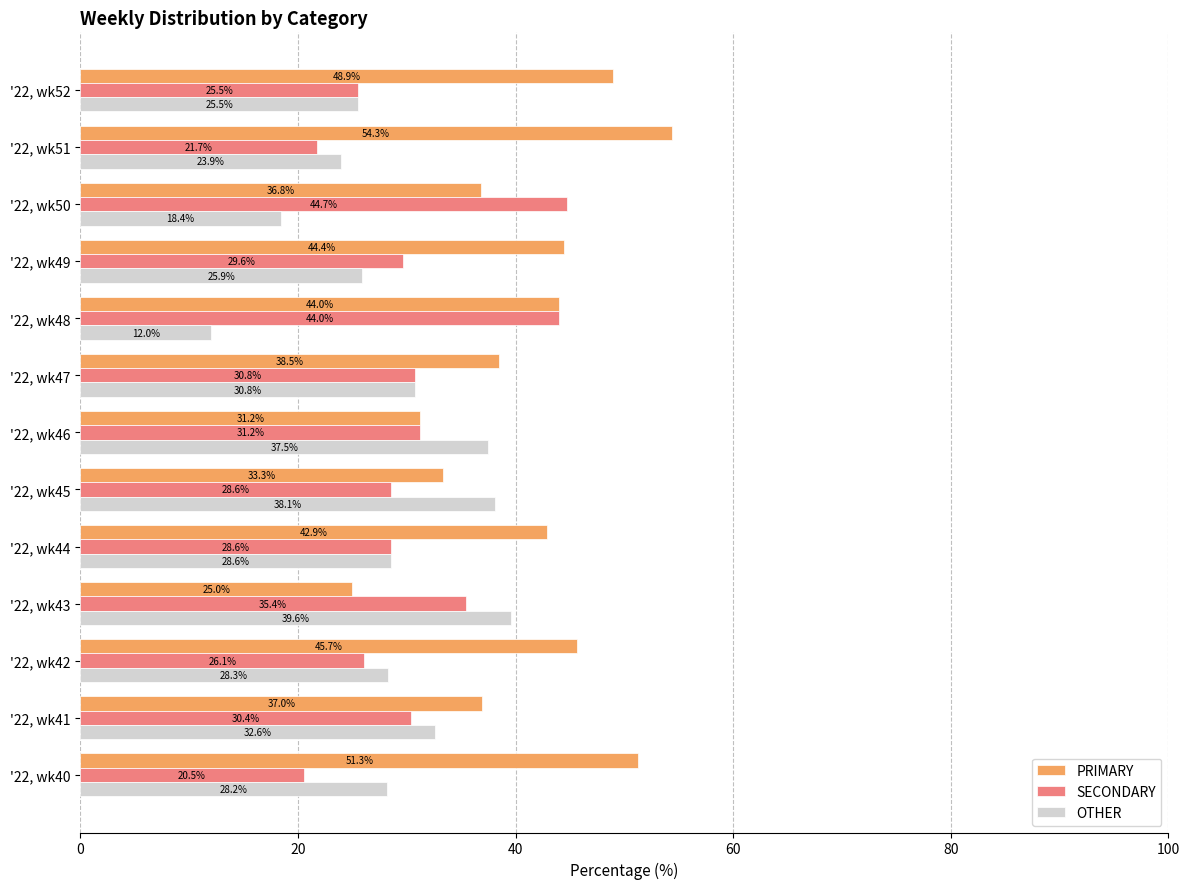

The OTHER series shows 12.0 at '22, wk48. True or false?

True